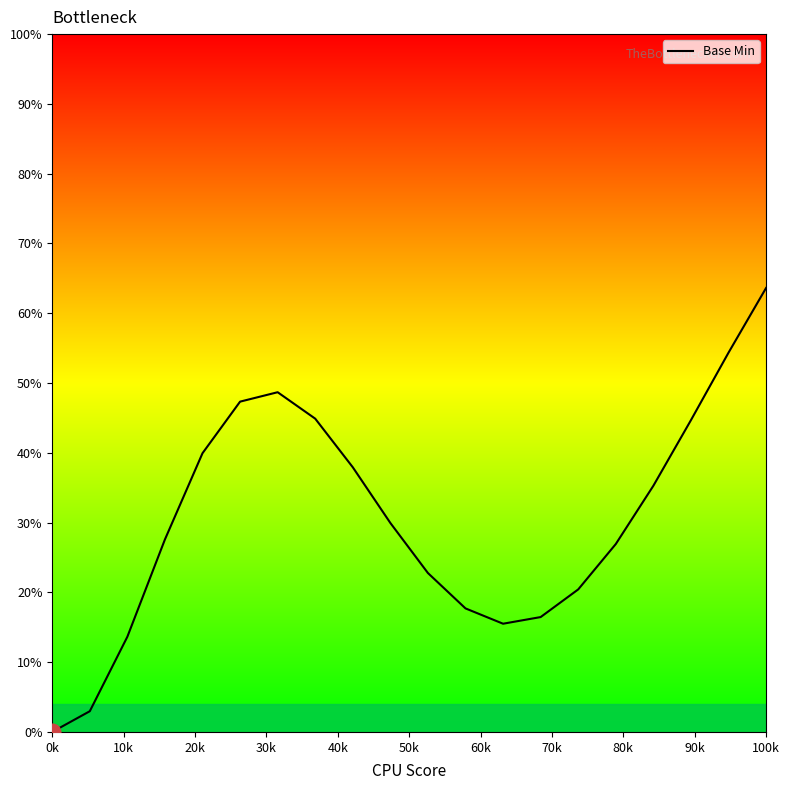

What is the average value?

30.5